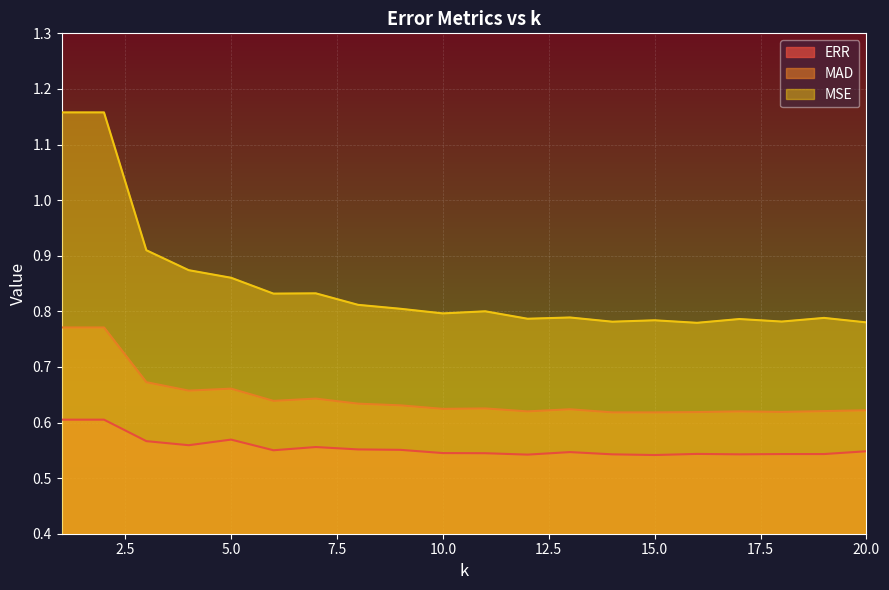

True or false: MSE and ERR cross at least once.

False